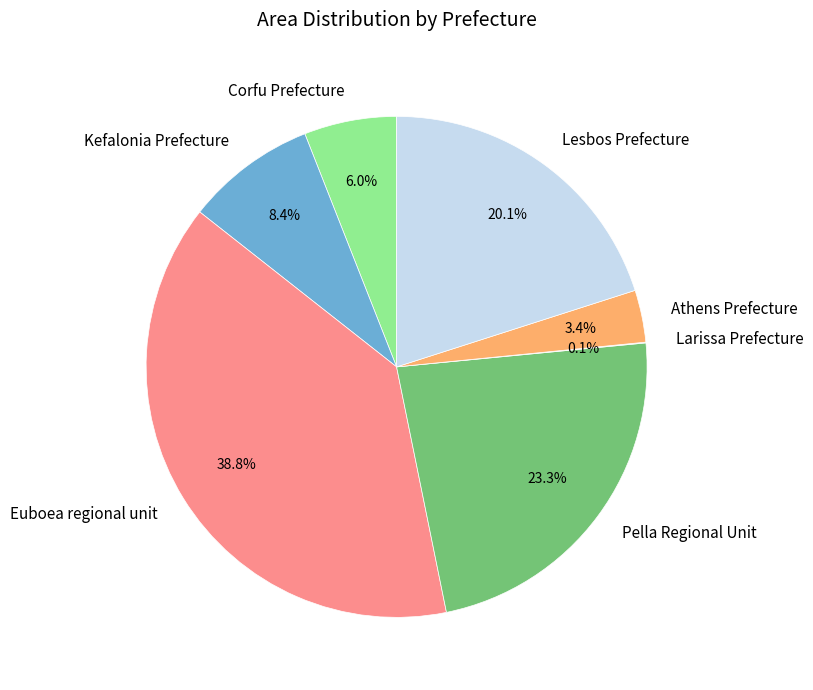

Between Athens Prefecture and Kefalonia Prefecture, which is larger?

Kefalonia Prefecture